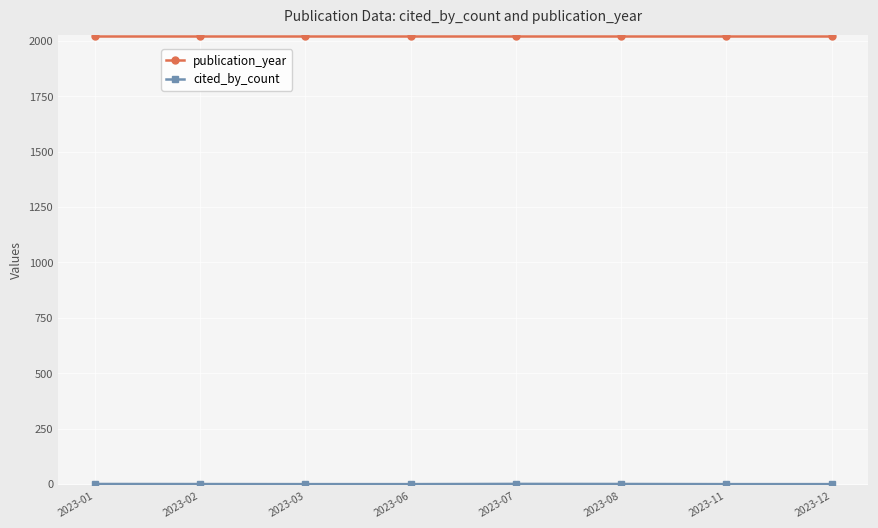

What is the maximum value shown in the chart?

2023.0